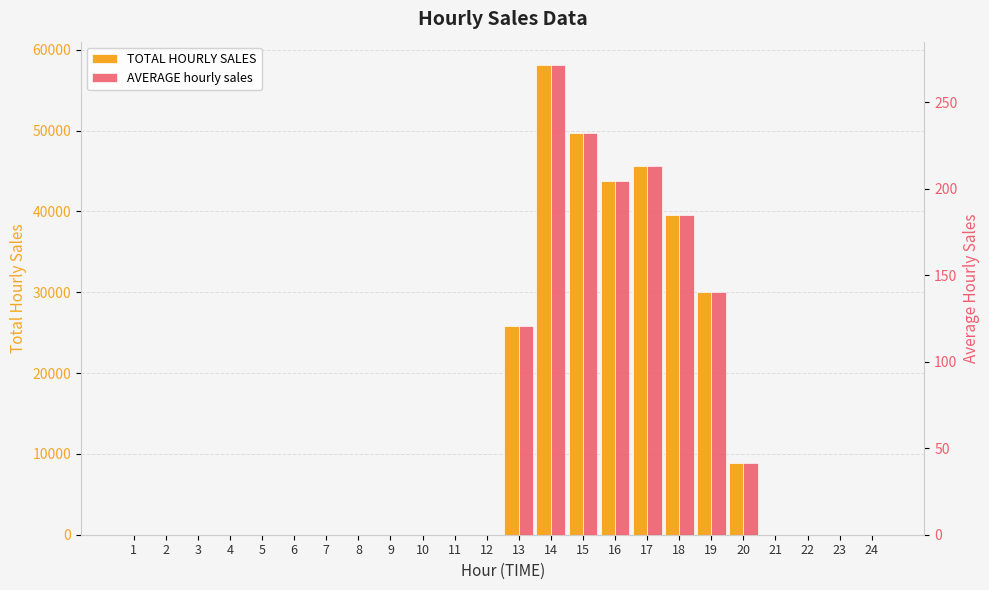

What is the maximum value for TOTAL HOURLY SALES?

58110.0